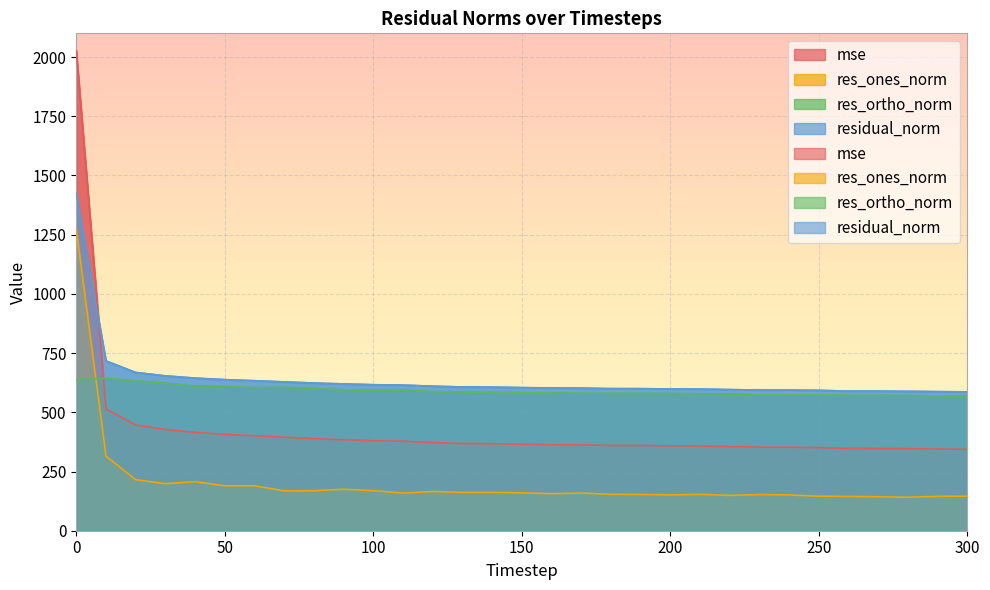

Is it true that mse equals 401.0 at 60?

True